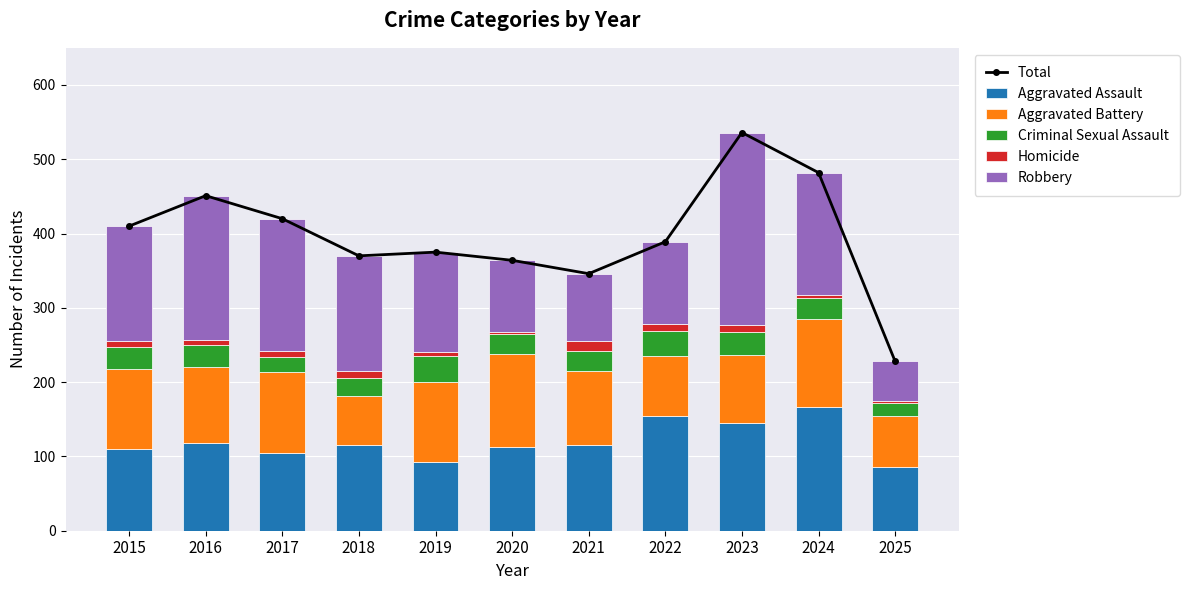

What is the difference between the second highest and minimum values in the Criminal Sexual Assault series?

17